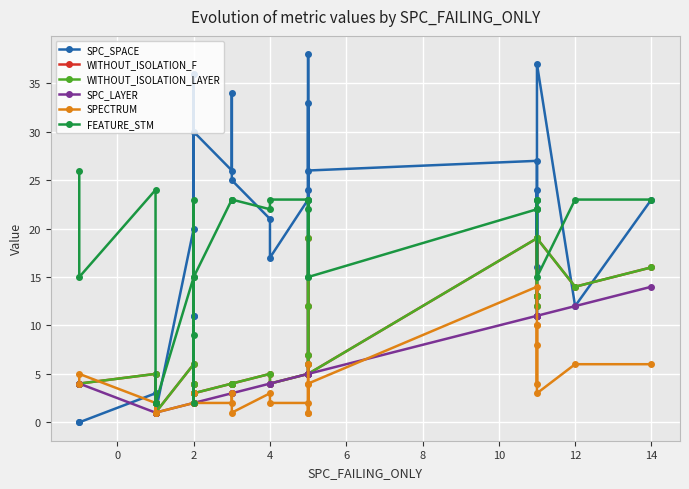

What is the maximum value for SPC_LAYER?

14